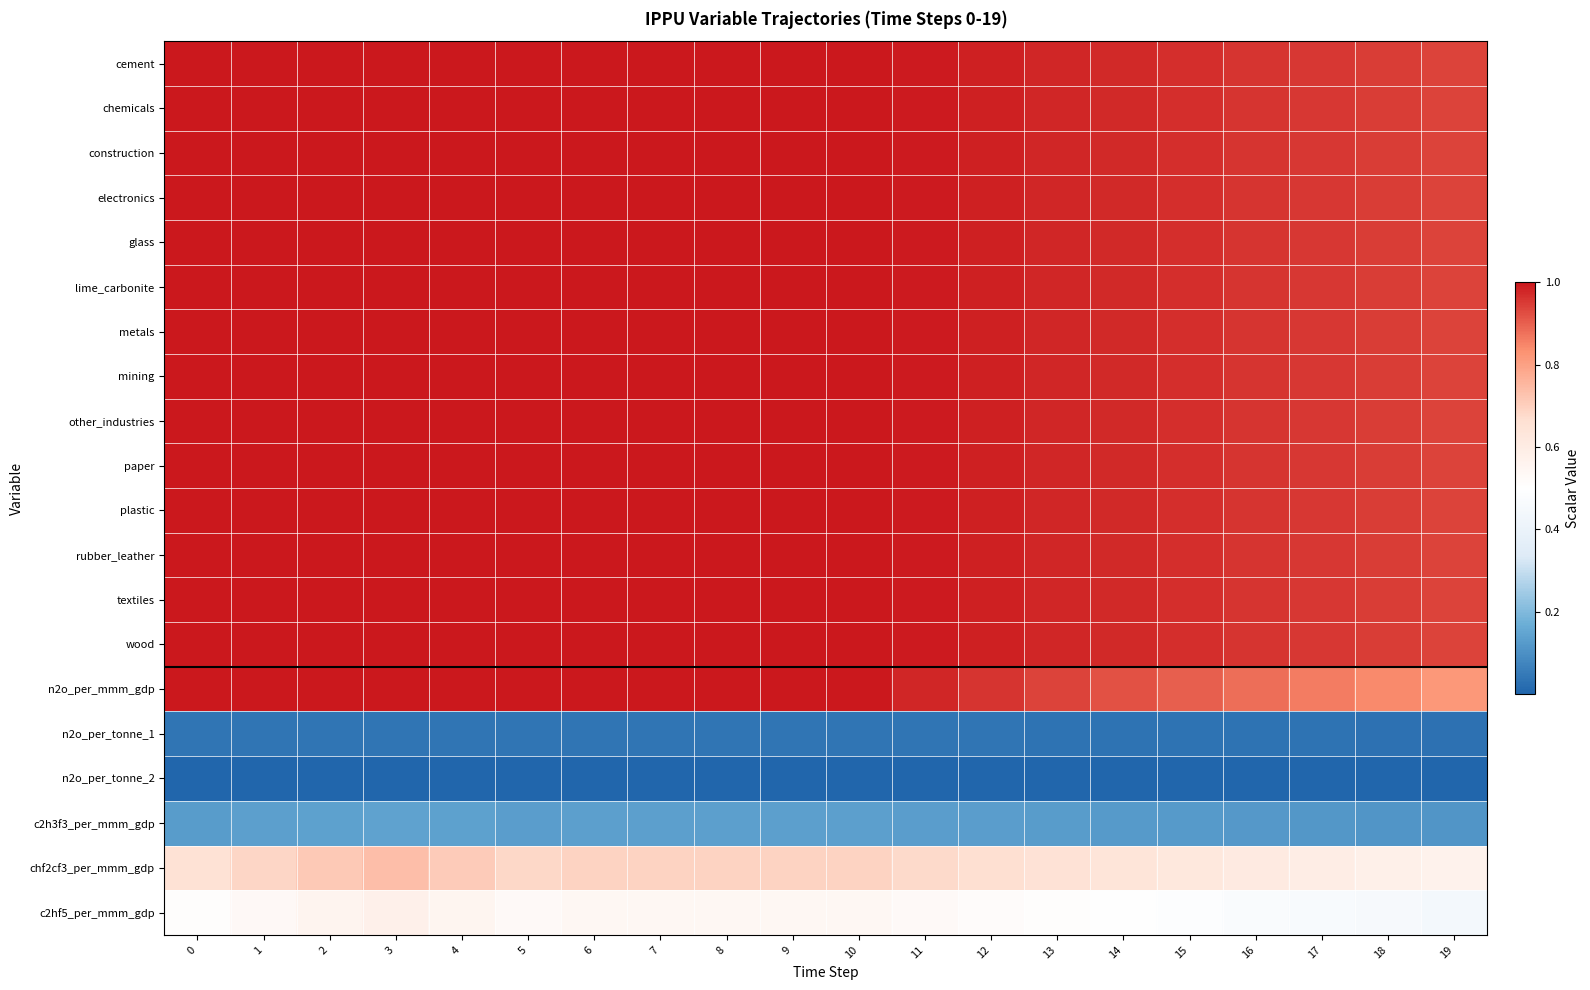

Count the number of categories in the chart.

20